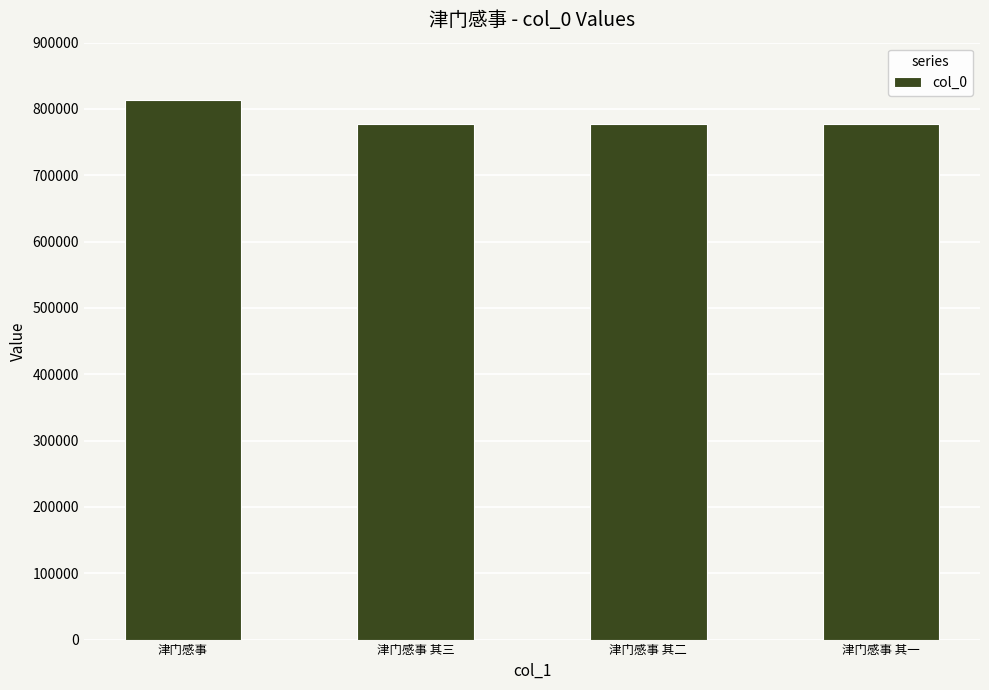

True or false: the data shows 375951 at 津门感事 其一.

False